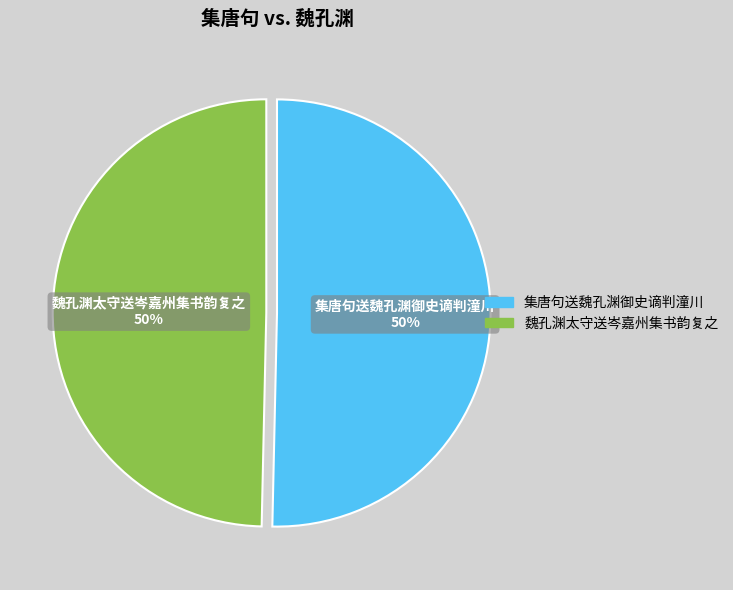

Is the sum of 集唐句送魏孔渊御史谪判潼川 and 魏孔渊太守送岑嘉州集书韵复之 greater than half?

Yes